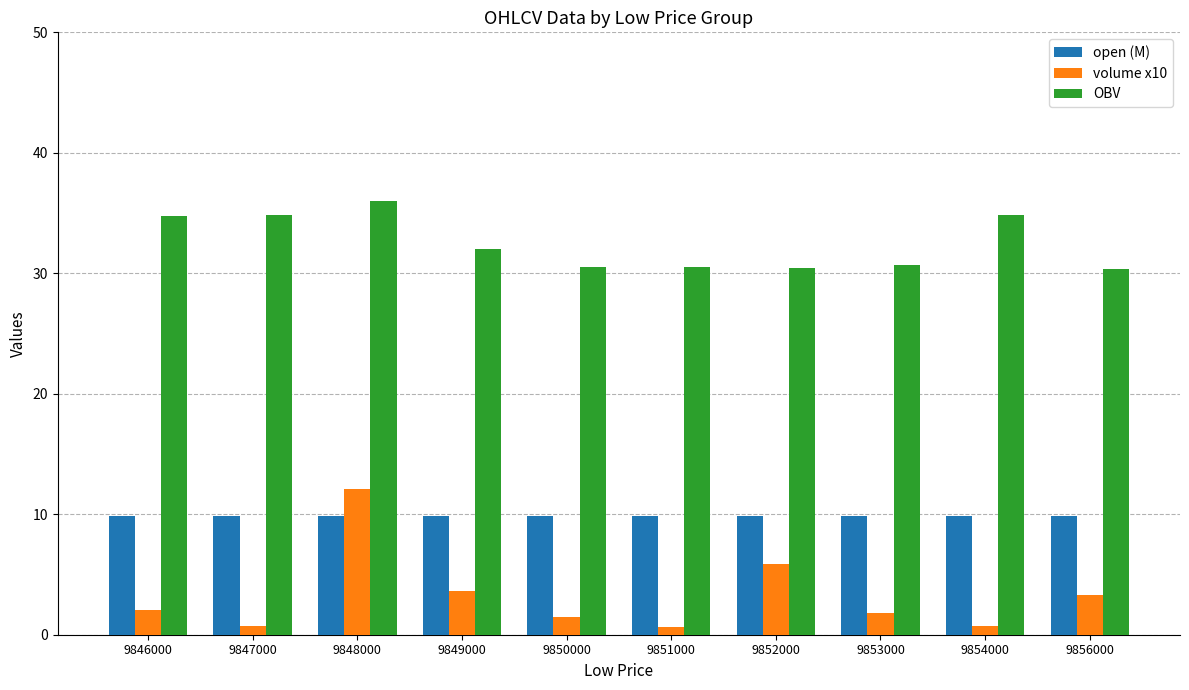

What is the total value across all series at 9849000?

45.4